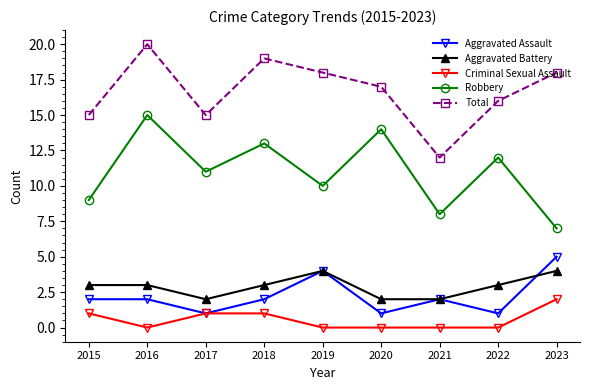

Is this an area chart (filled region under the line)?

No